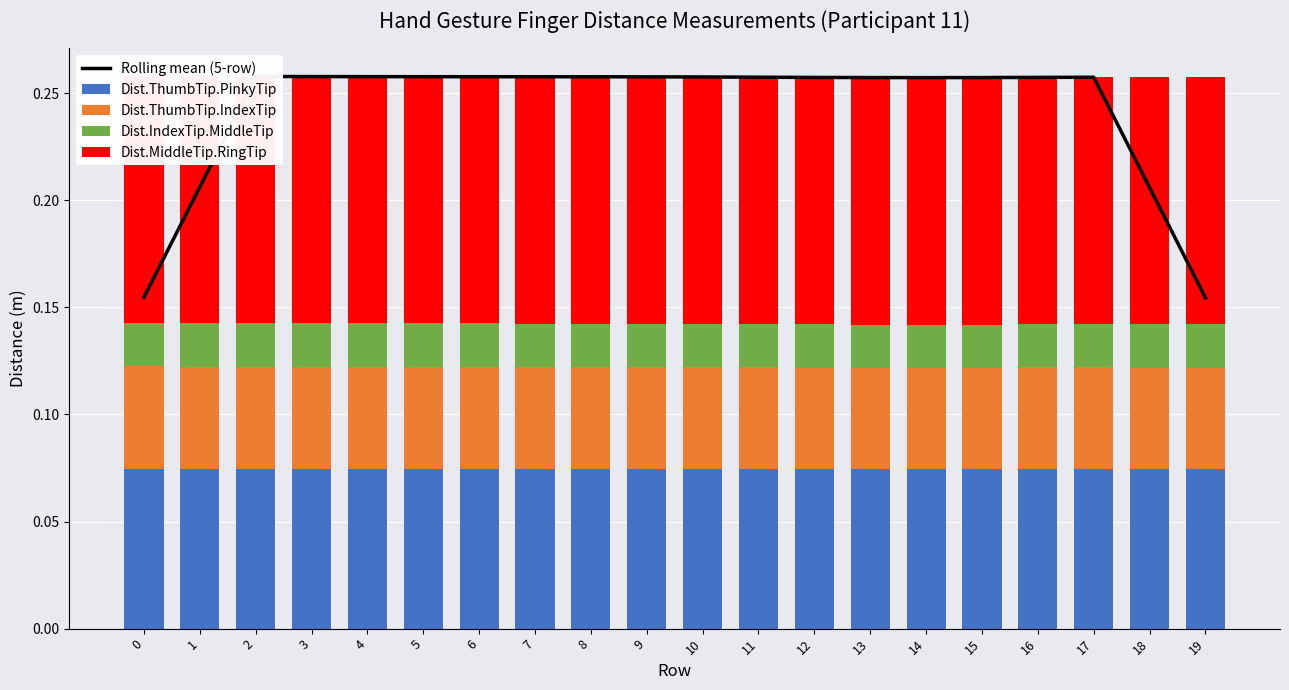

What is the maximum value shown in the chart?

0.3